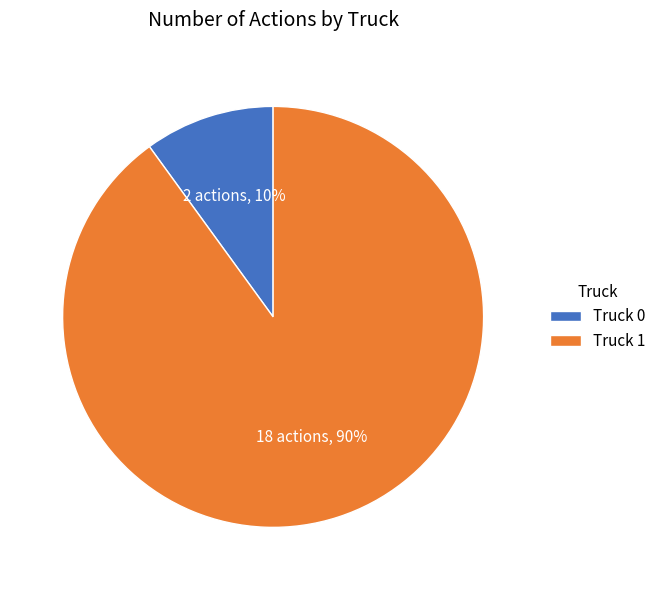

Between Truck 0 and Truck 1, which is larger?

Truck 1